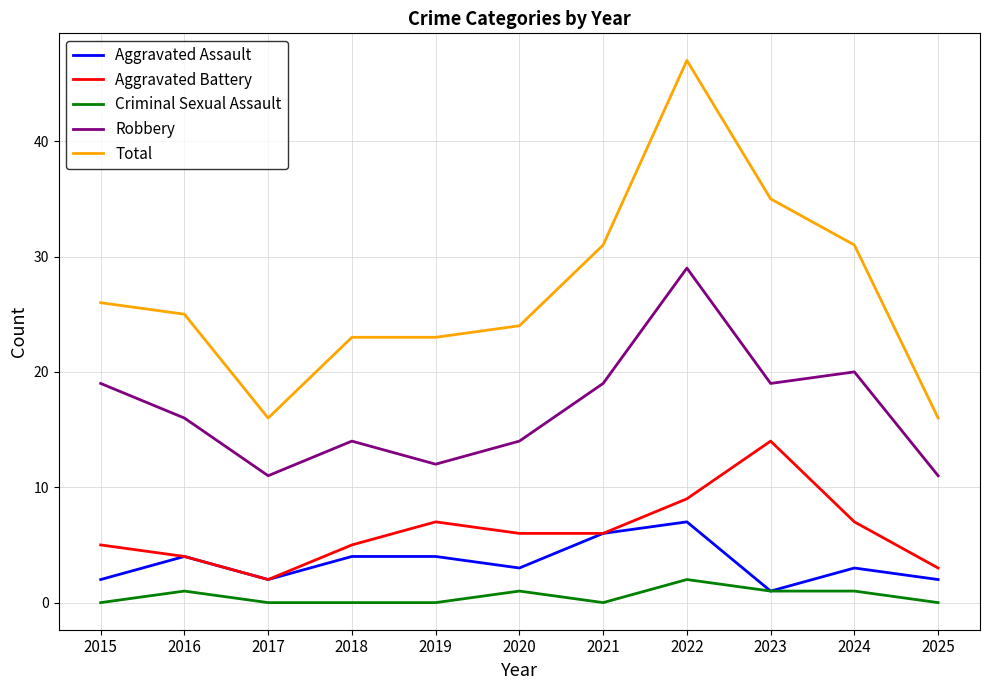

Which series has the largest range (max minus min)?

Total